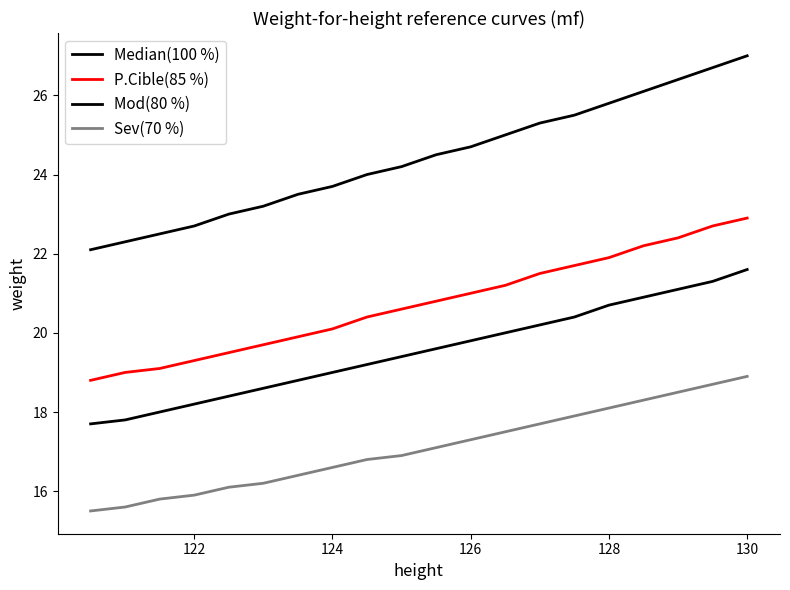

True or false: Sev(70 %) and P.Cible(85 %) intersect in this chart.

False